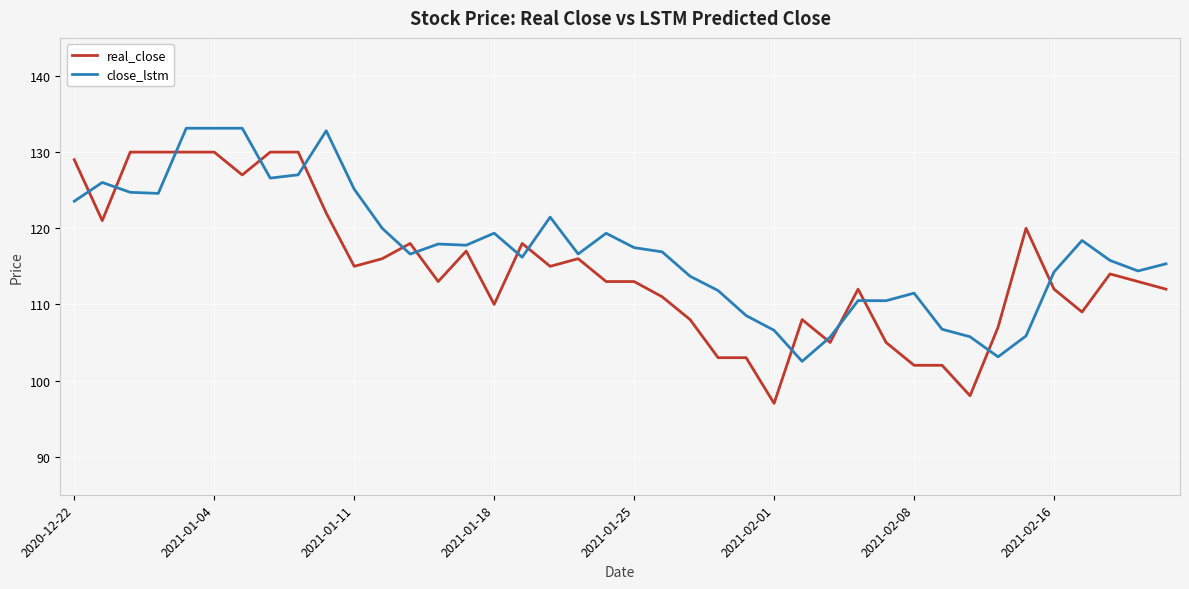

What is the difference between the maximum and minimum values in the real_close series?

33.0